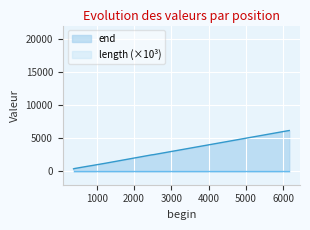

How many data points are less than 1255?

5